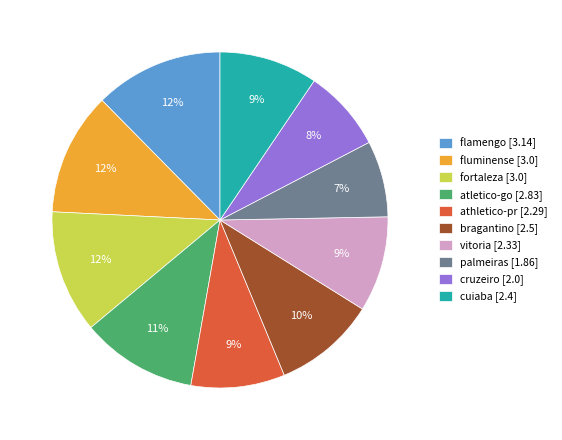

To the nearest percent, what is the difference between the largest and smallest slice percentages?

5%